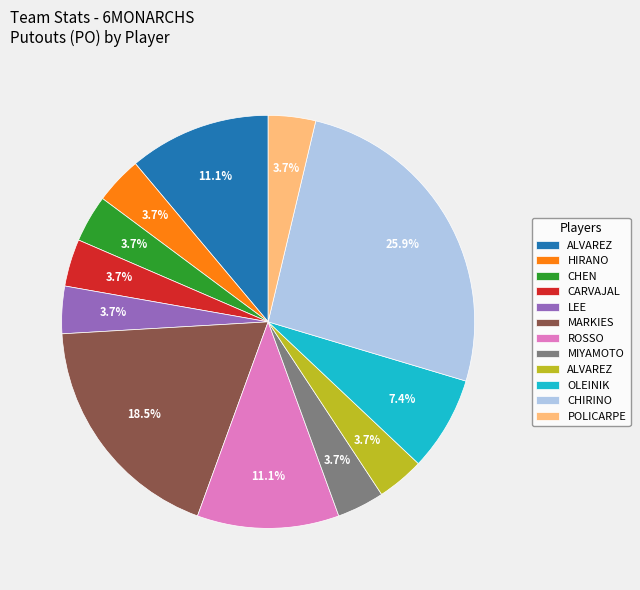

To the nearest percent, what is the average slice percentage?

8%